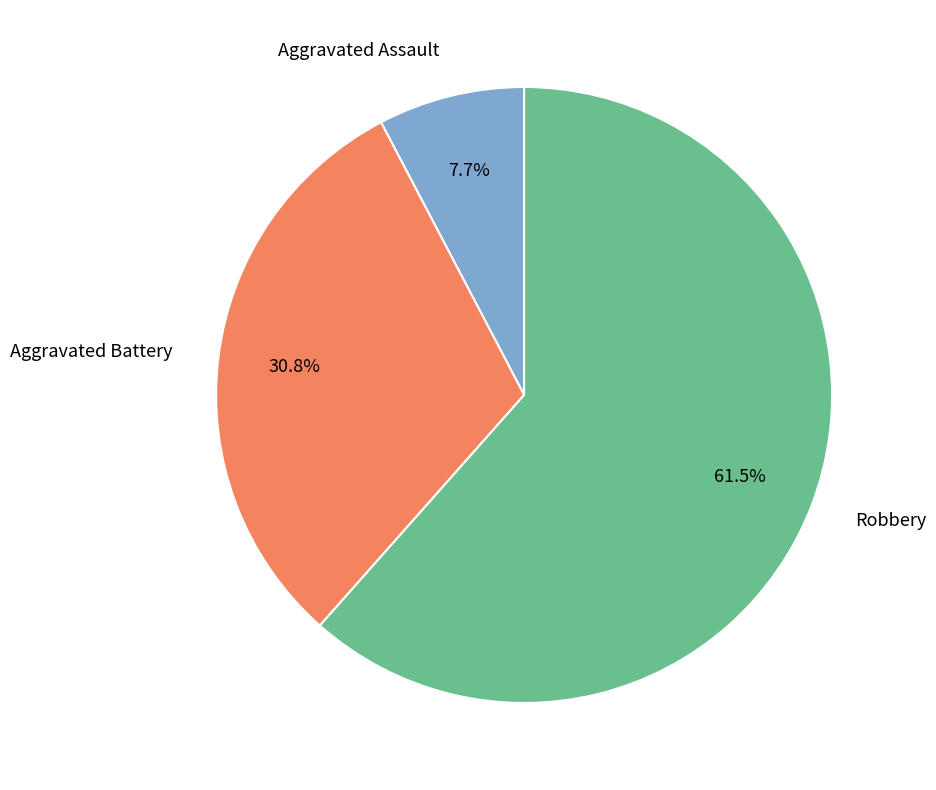

How many slices are in this pie chart?

3